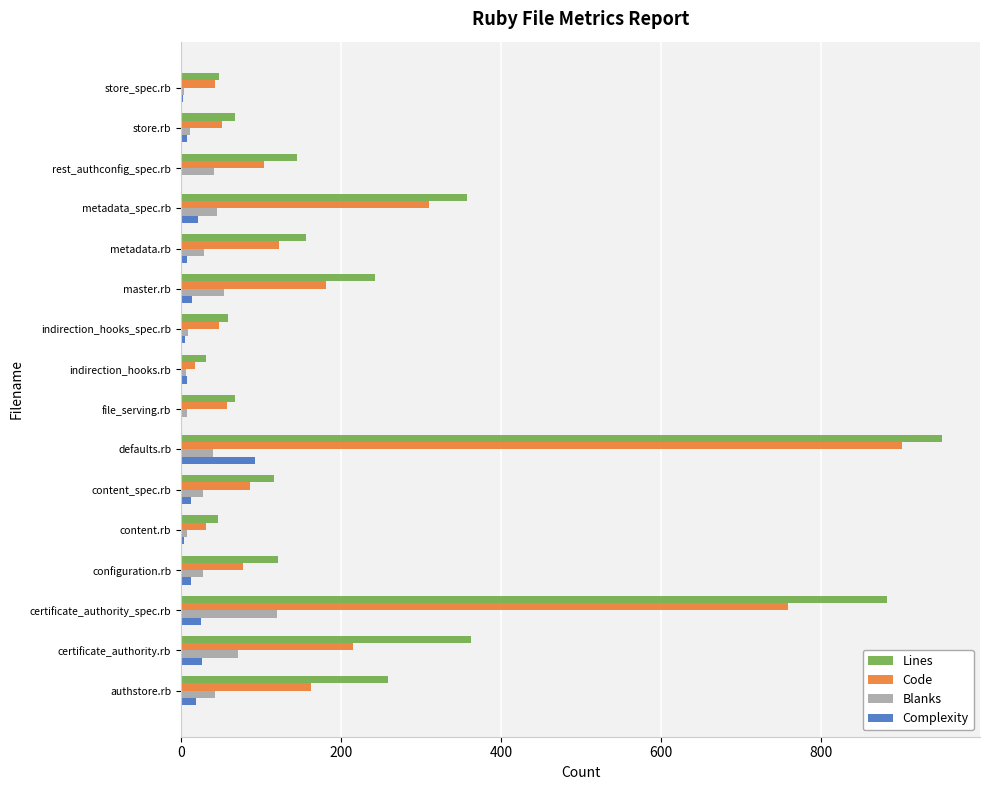

At which label does Lines reach its peak?

defaults.rb